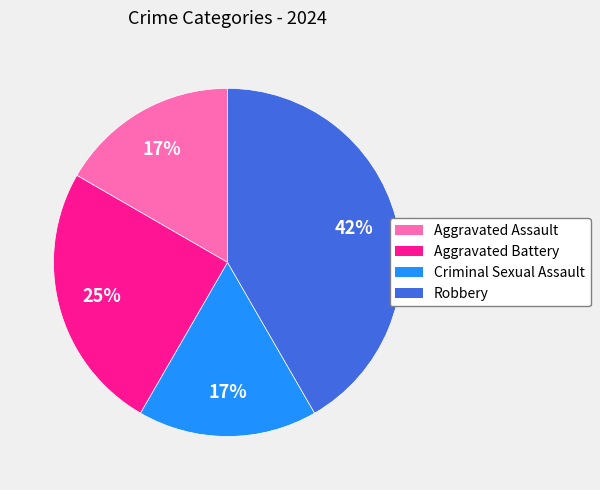

To the nearest percent, what is the combined percentage of Robbery and Criminal Sexual Assault?

58%